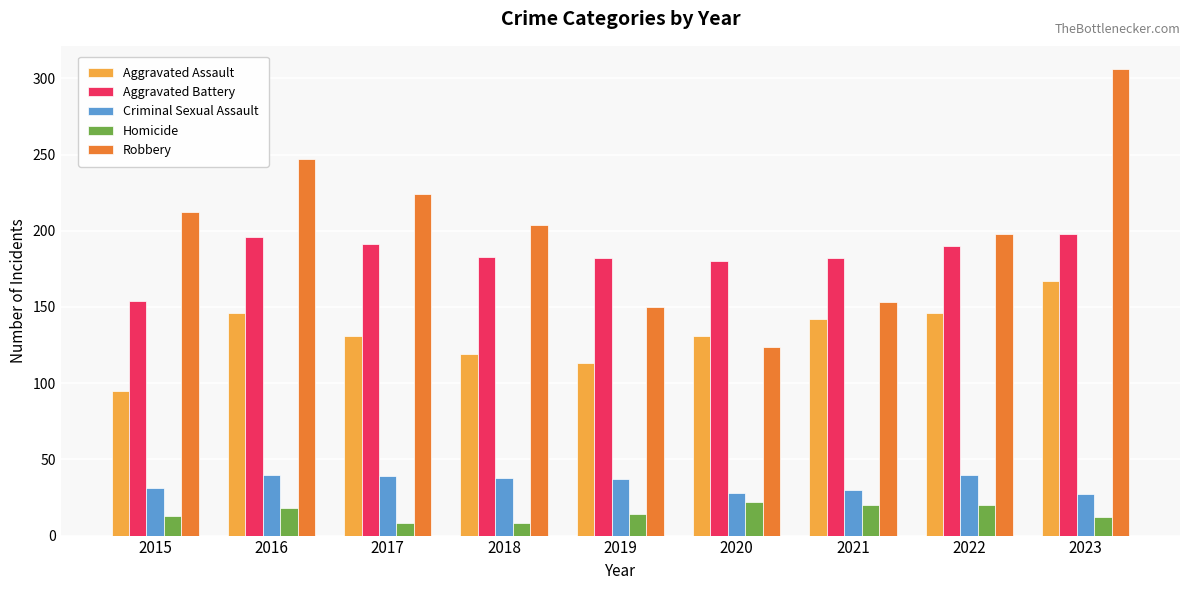

Read the Aggravated Battery value at 2022.

190